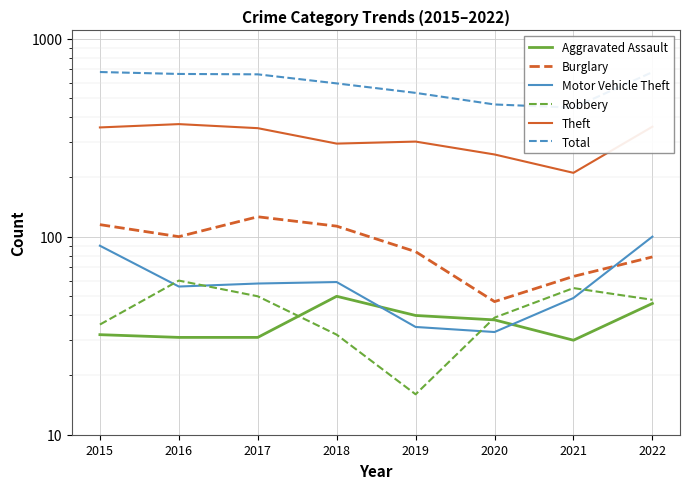

At which category does Robbery reach its first local valley?

2019